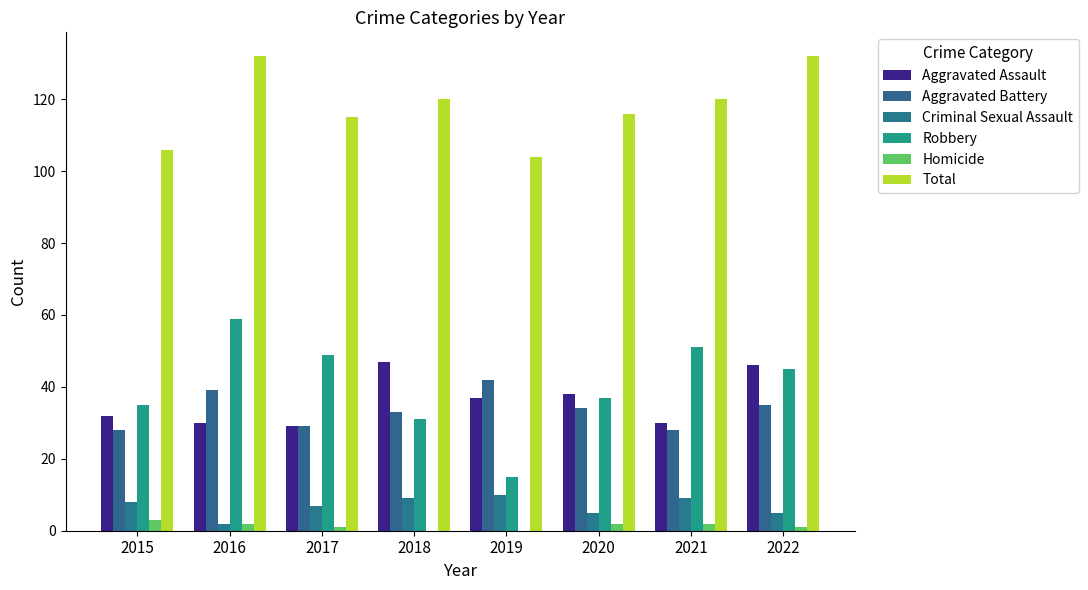

At how many categories does at least one series exceed 91?

8